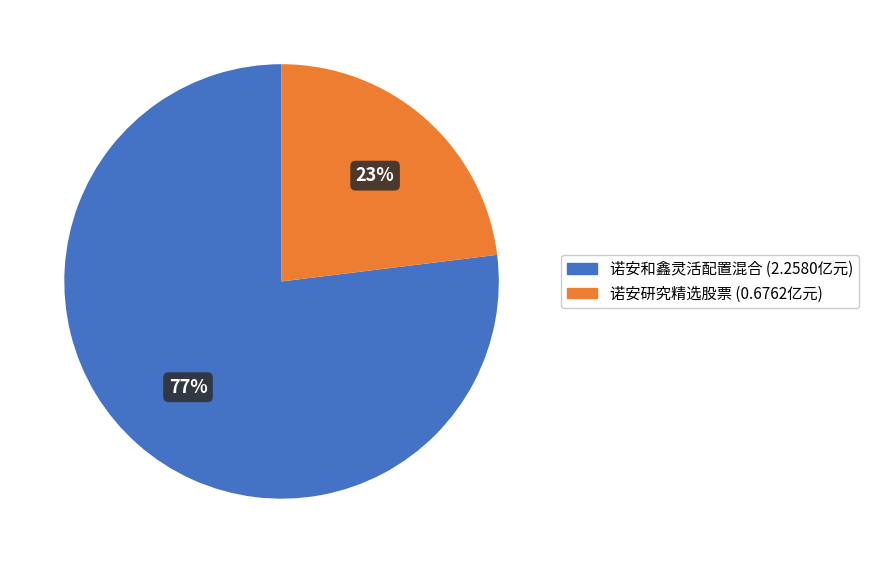

To the nearest percent, what is the difference between the 诺安研究精选股票 and 诺安和鑫灵活配置混合 slice percentages?

54%